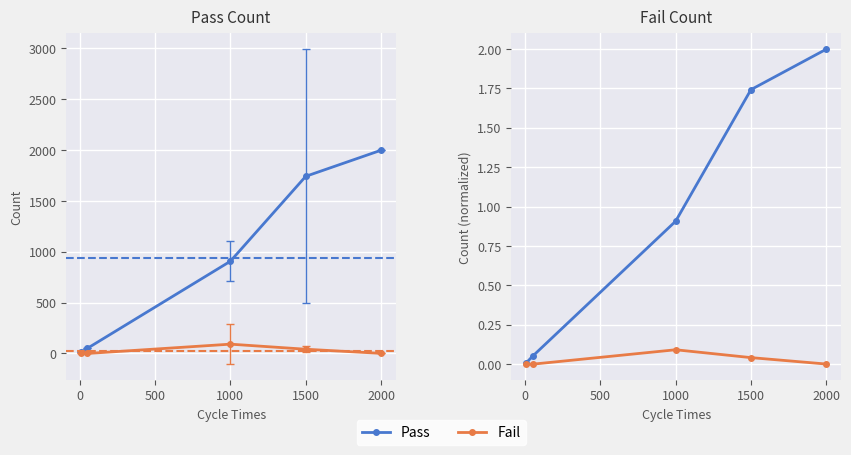

Between −500 and 500, which series saw the biggest shift?

Pass